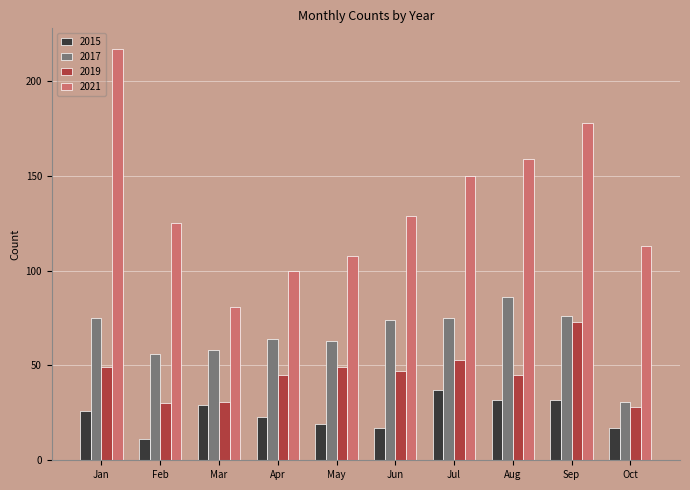

Are the bars horizontal?

No